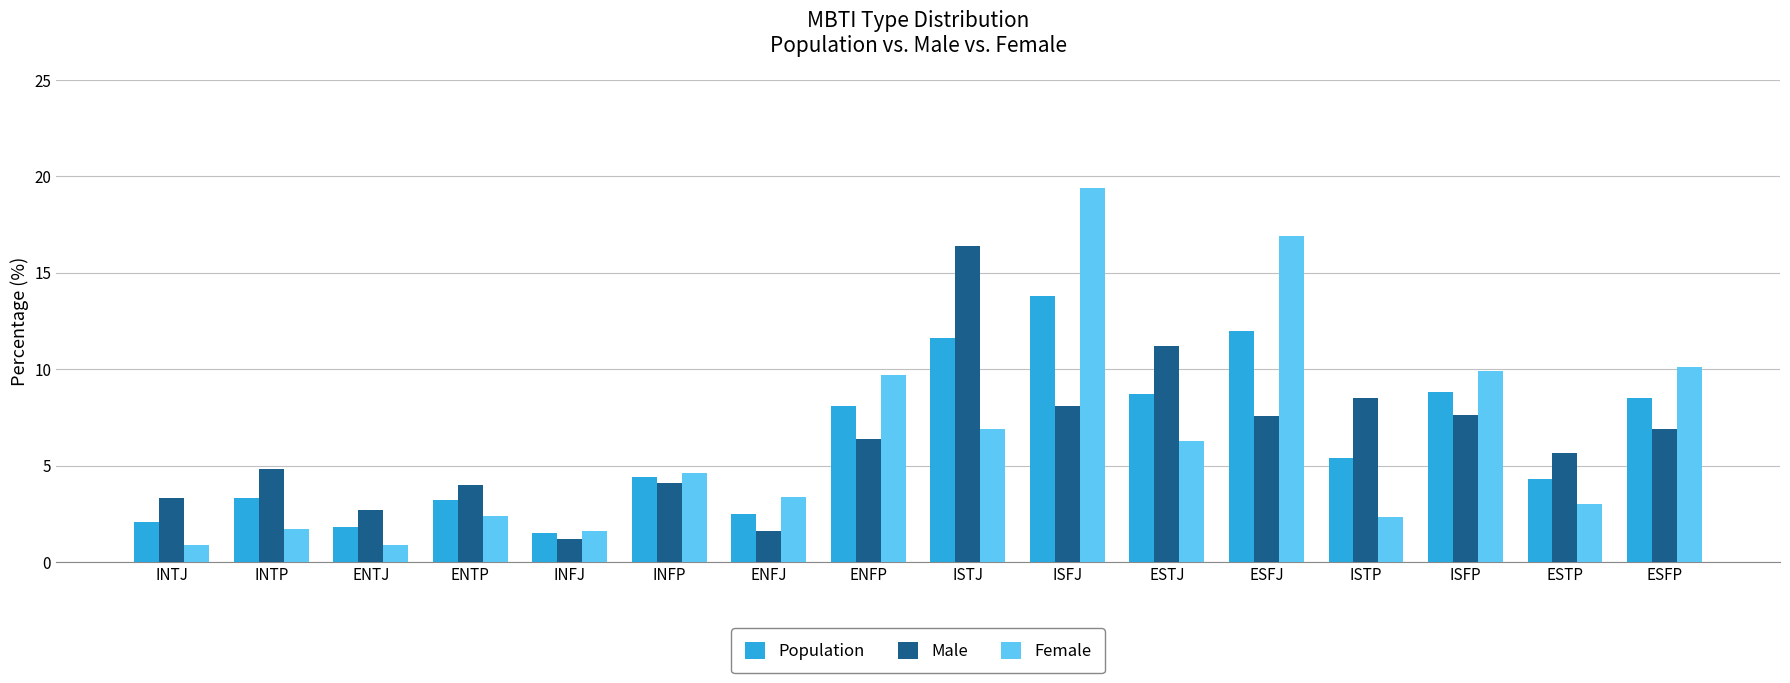

What is the label of the 13th bar from the left?

ISTP